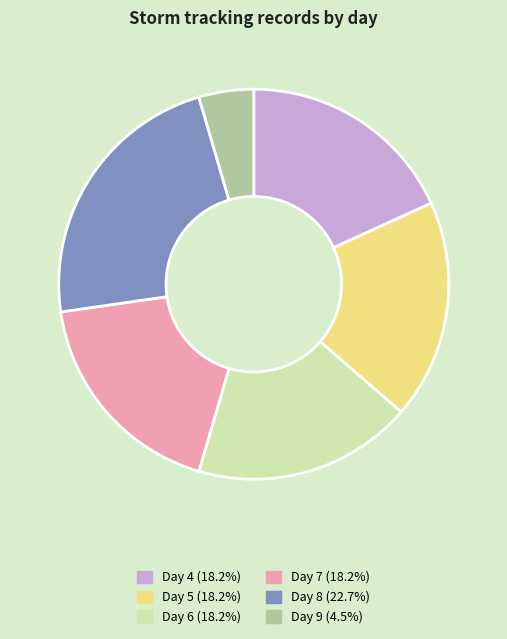

Is there any slice that represents more than half of the pie?

No